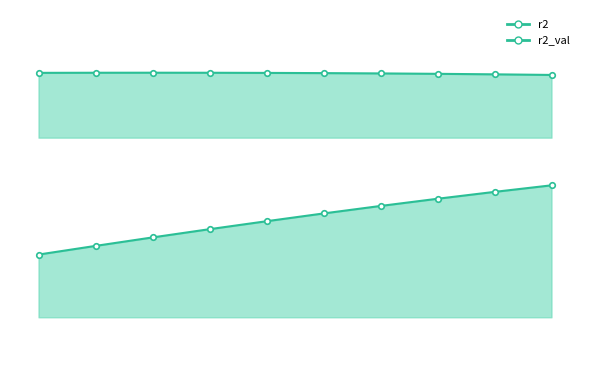

What is the value of the r2 point at the 10th from the left?

1.0